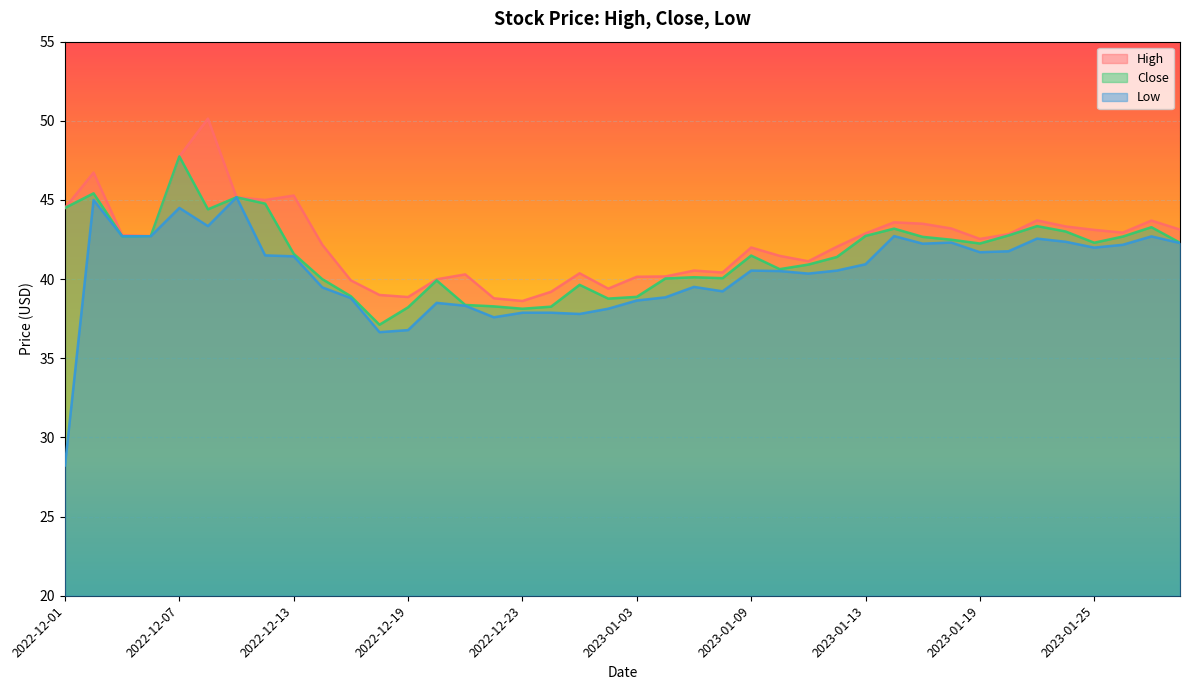

What is the average value of the High series?

42.3